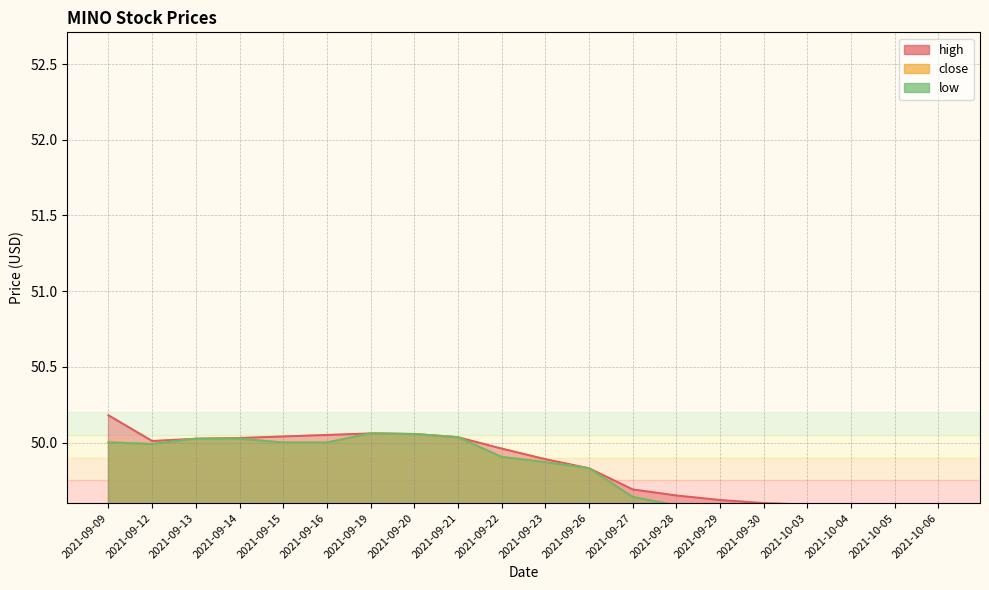

In high, how many points are lower than both neighbors (excluding endpoints)?

1